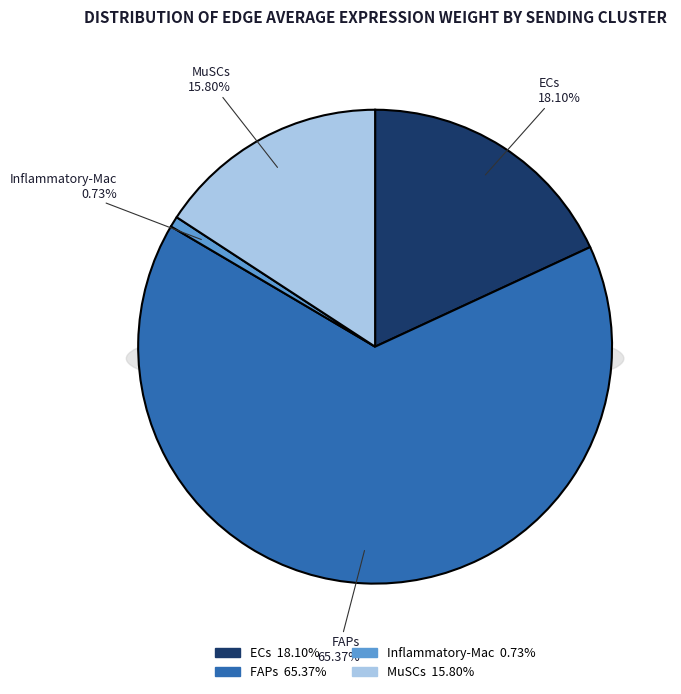

To the nearest percent, what is the average slice percentage?

25%